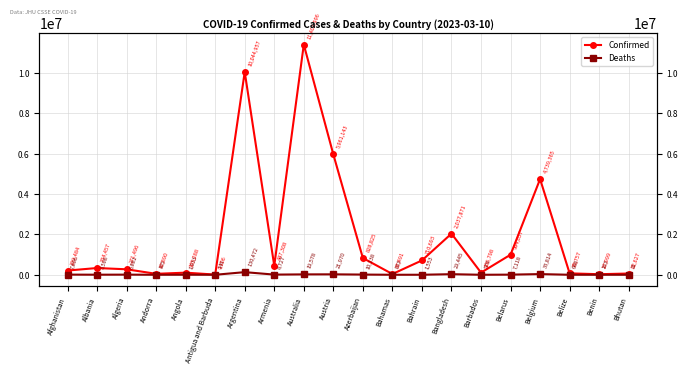

True or false: Confirmed and Deaths cross at least once.

False